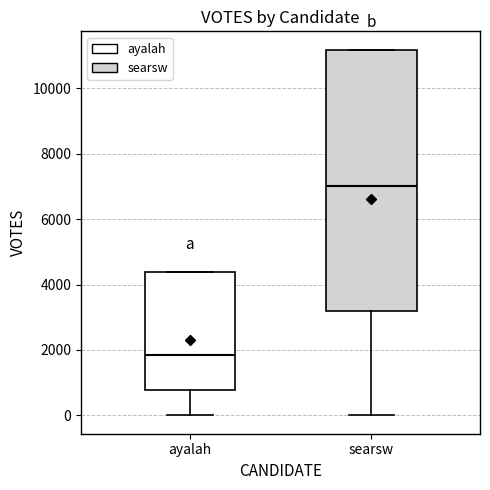

Reading left to right, transcribe this box plot: for each box, give where its median line is, the range the box spans, and where its two whiskers end, as read against the y-axis. The values are not printed on the chart, so give them approximately, as read against the axis.

ayalah: median 1800, box 800 to 4400, whiskers 0 to 4400
searsw: median 7000, box 3200 to 11200, whiskers 0 to 11200